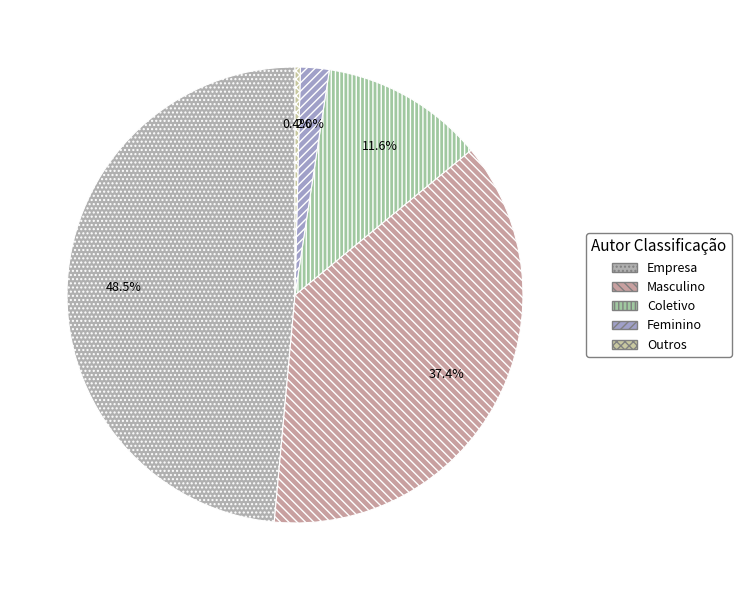

Which has a higher value, Feminino or Outros?

Feminino